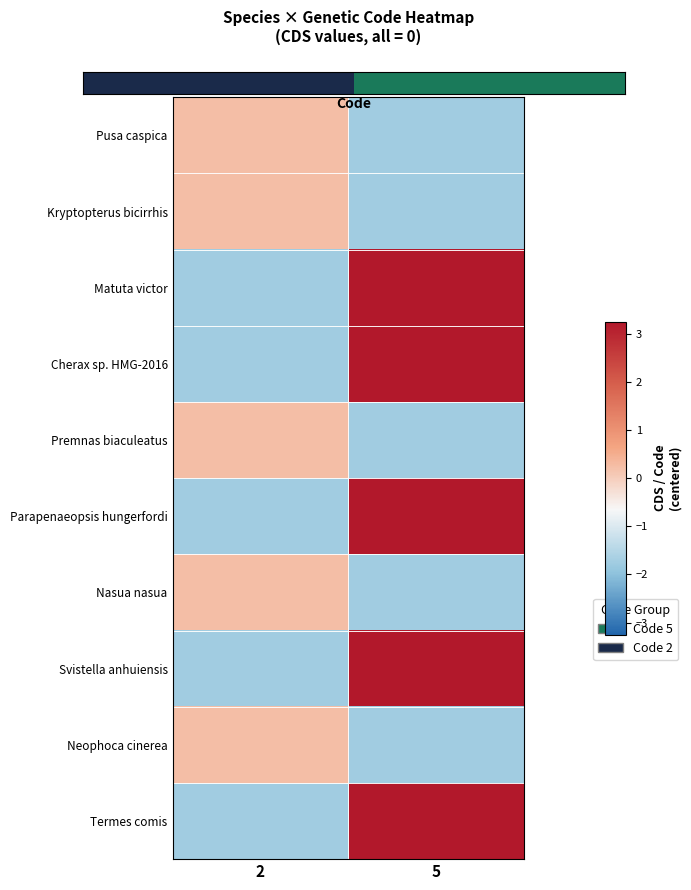

At how many categories does at least one series exceed 2?

1